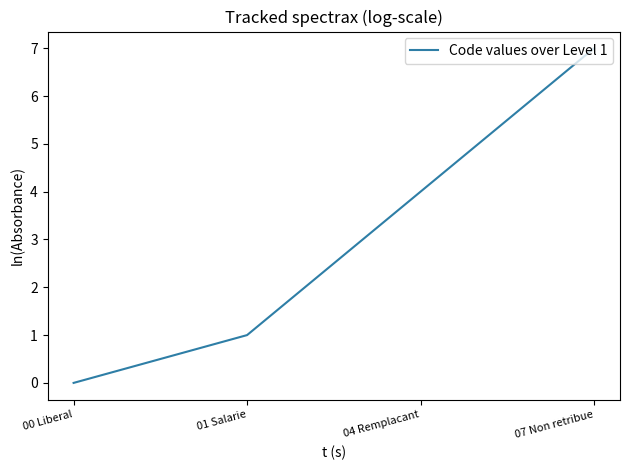

Reading right to left, transcribe all the data shown in this chart.

7	4	1	0